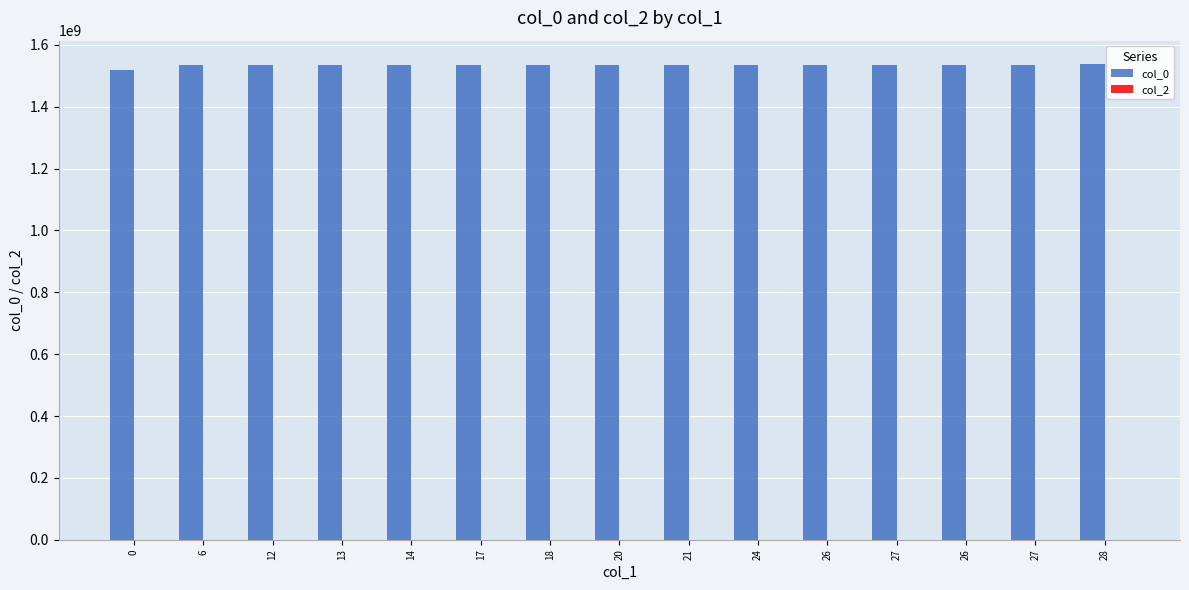

How many bars are there in total?

15